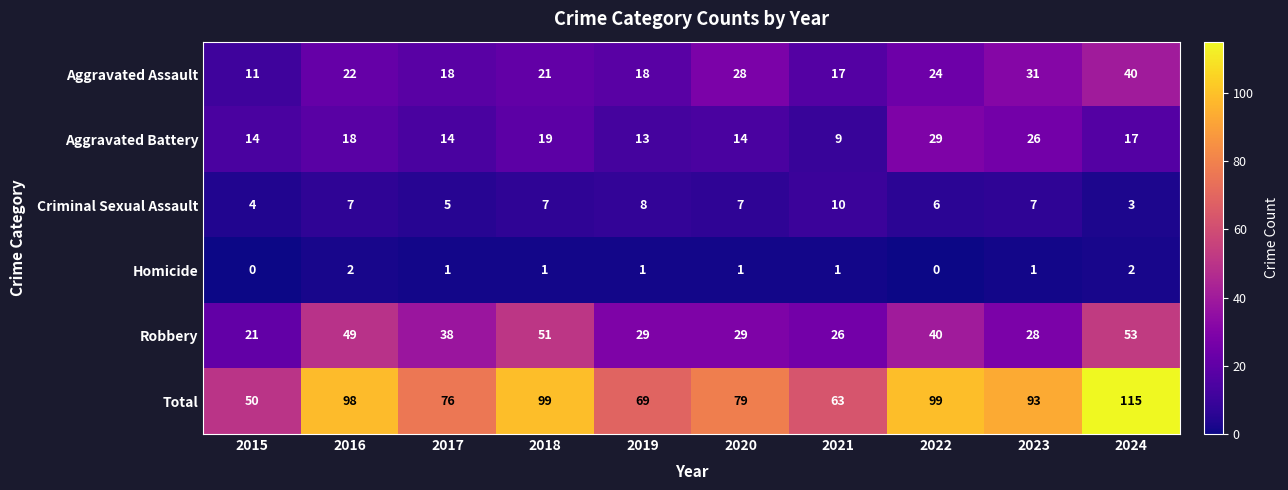

Rank the series at 2024 from highest to lowest value.

Total, Robbery, Aggravated Assault, Aggravated Battery, Criminal Sexual Assault, Homicide